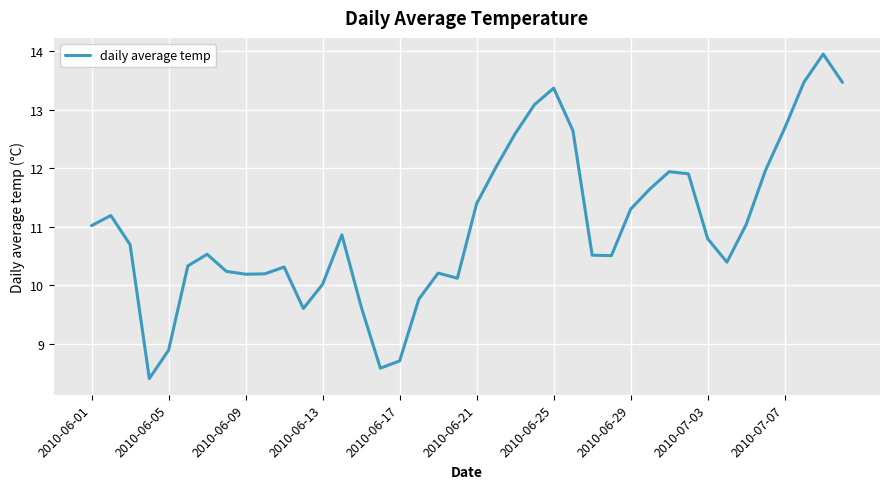

What is the greatest value displayed?

14.0